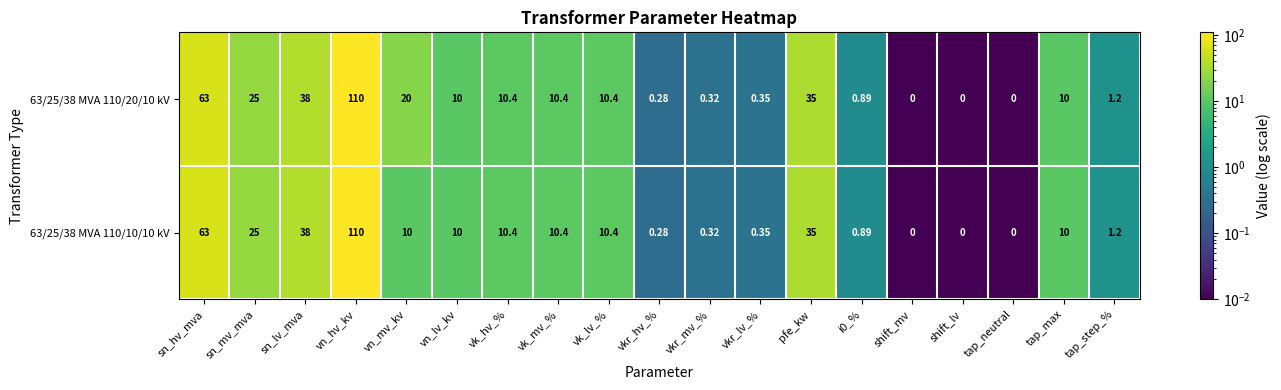

At which label does 63/25/38 MVA 110/20/10 kV first exceed 10?

sn_hv_mva